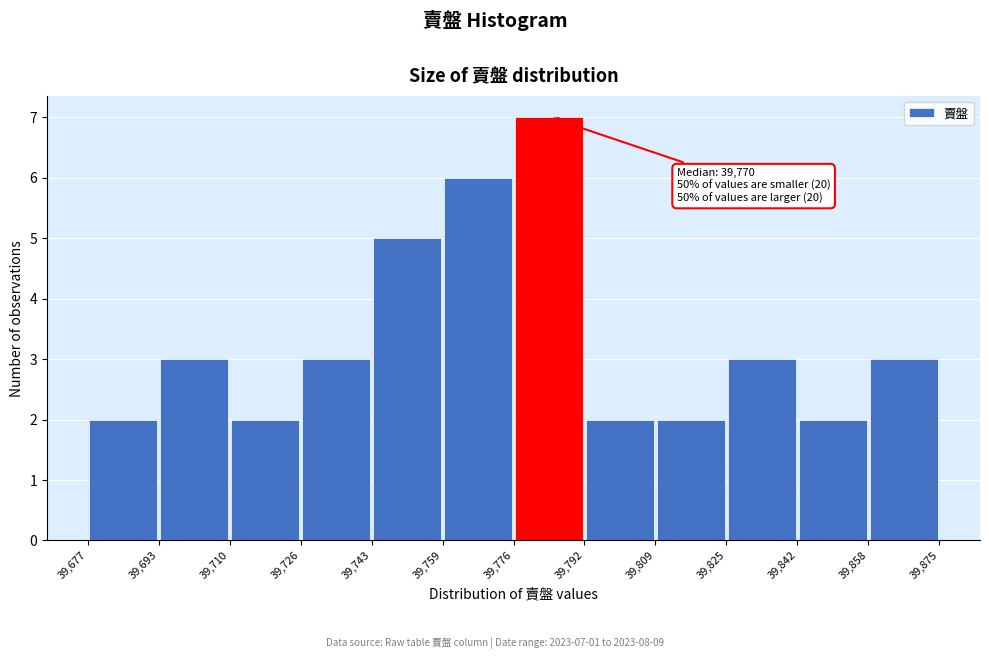

Which range on the x-axis has the tallest bar?

39,776 to 39,792